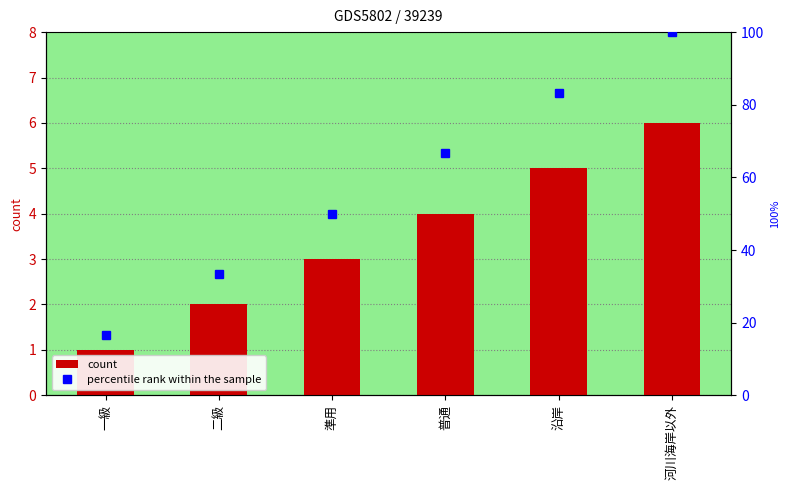

How many data points does each series have?

6